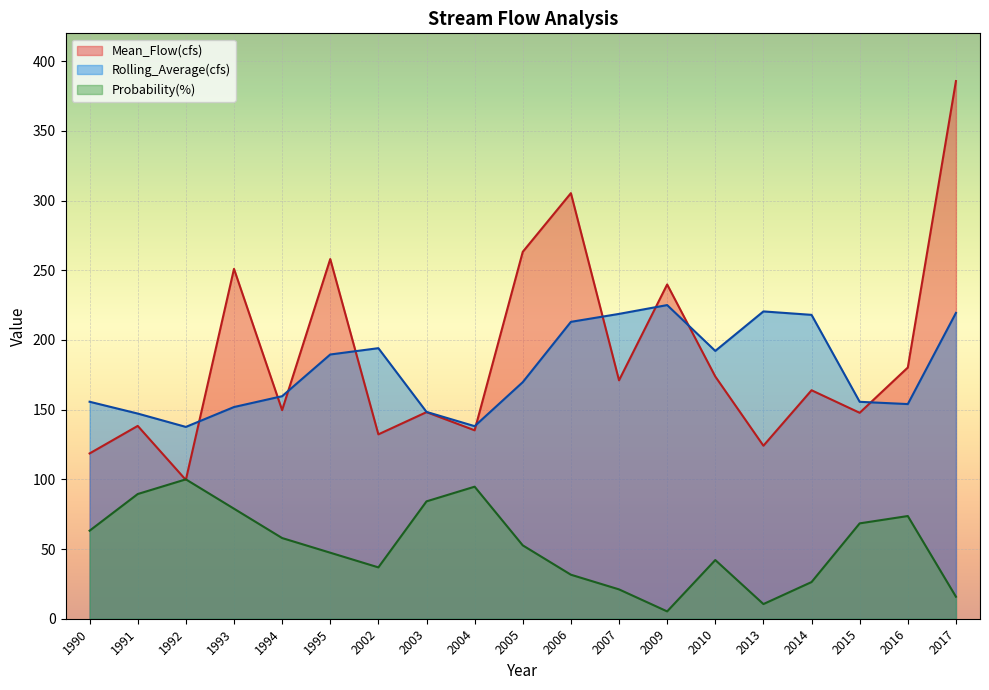

What is the average value of the Rolling_Average(cfs) series?

179.4